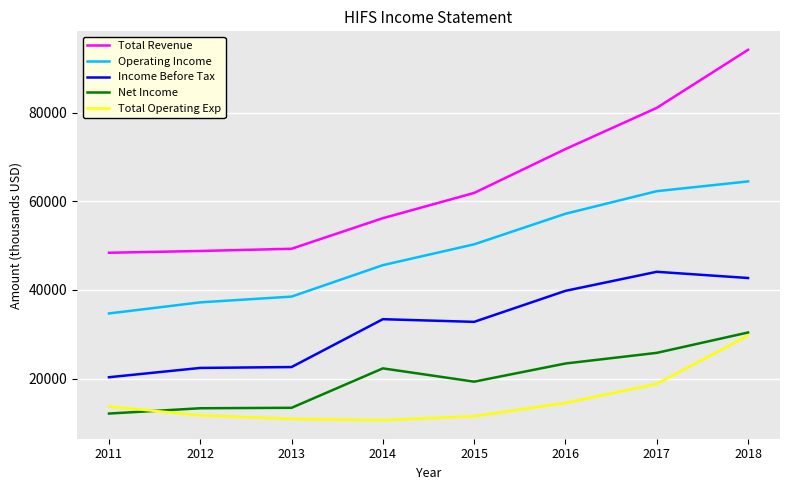

What is the highest value of the Net Income series?

30400